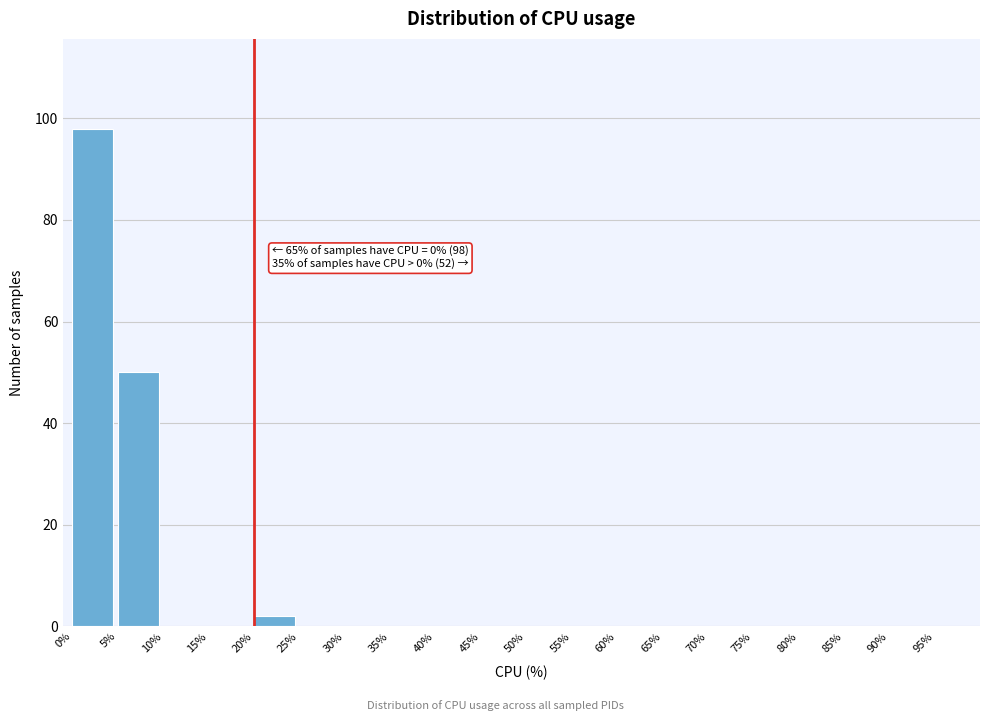

Over which range of the x-axis is the bar tallest?

0 to 5